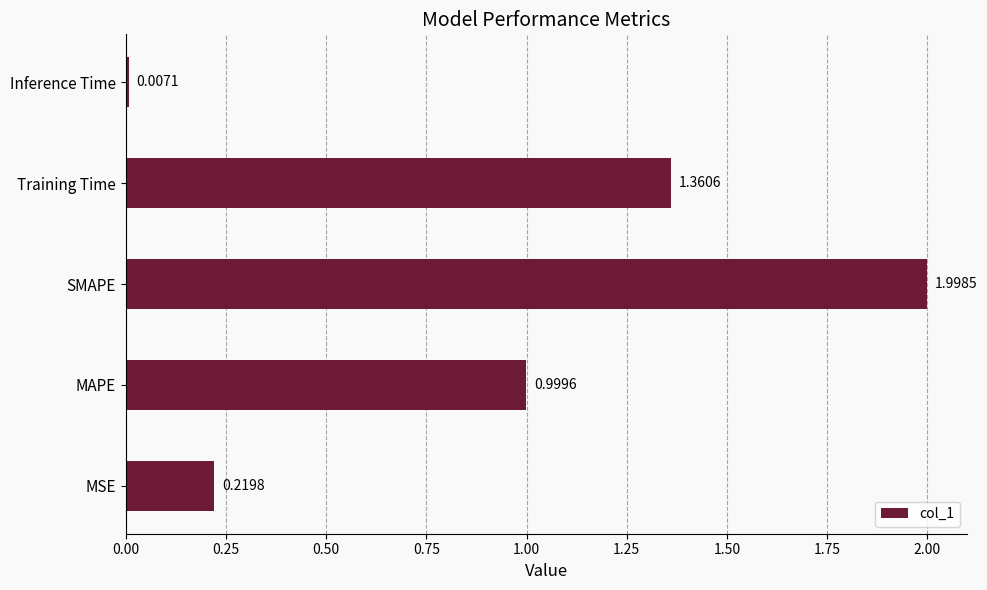

What is the difference between the maximum and second lowest values?

1.8